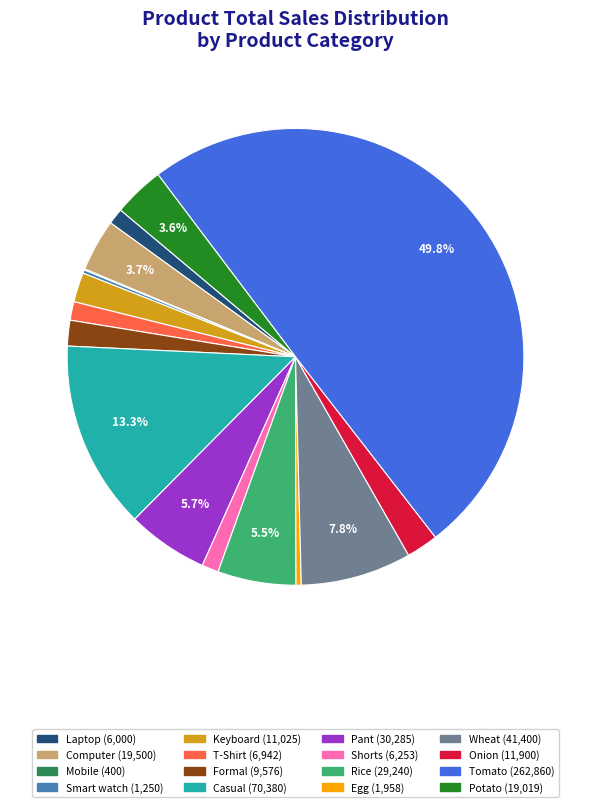

Which category has the biggest portion of the pie?

Tomato